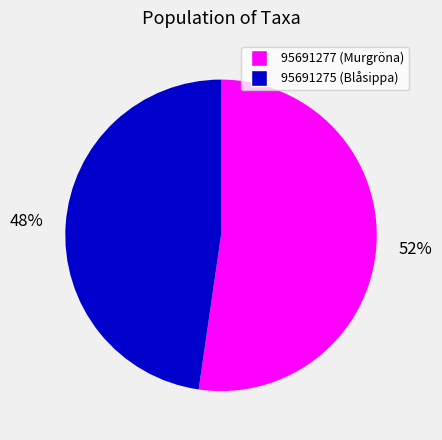

Which slice is the largest?

95691277